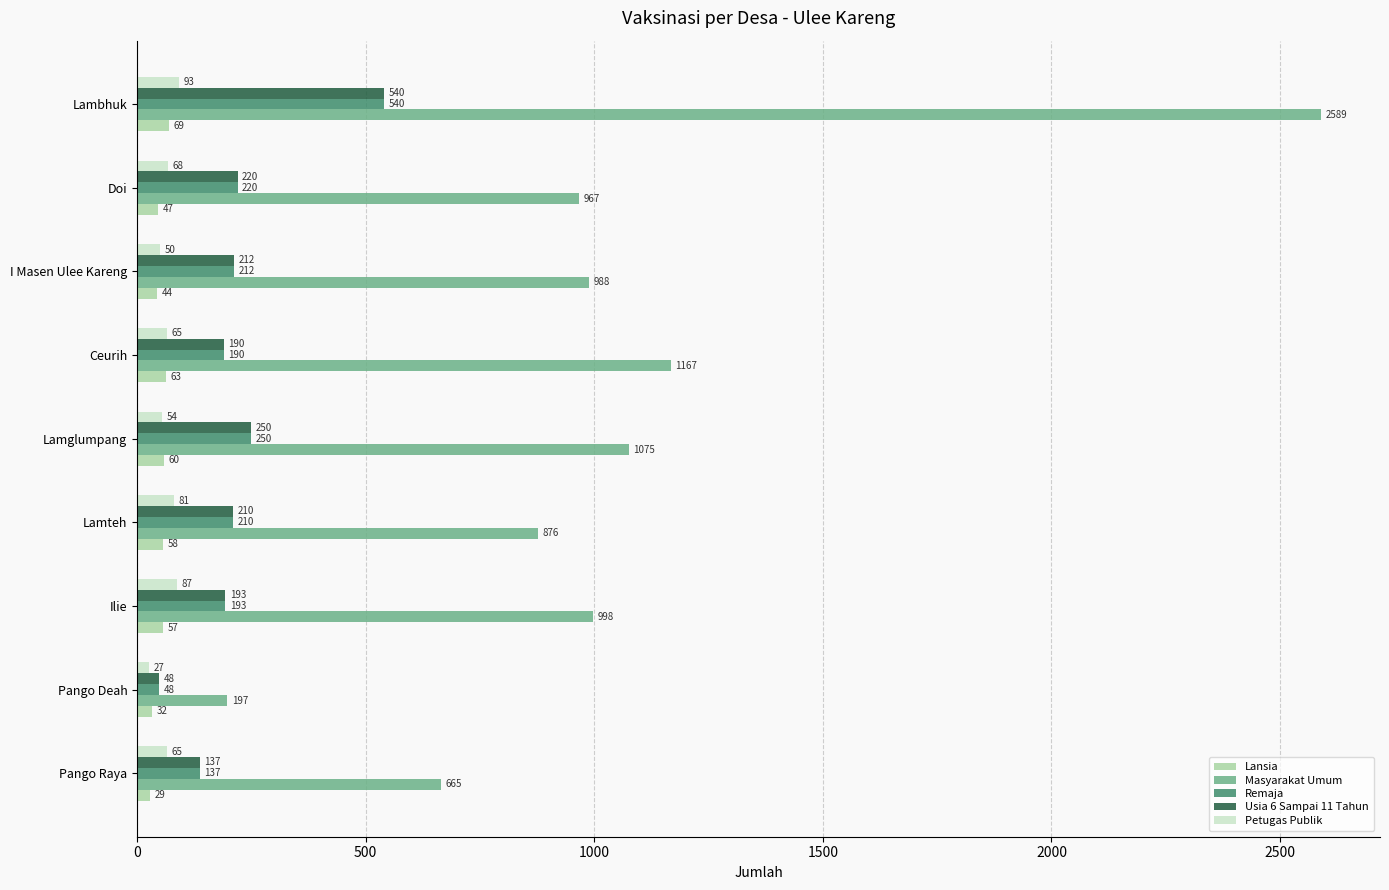

What is the minimum value for Petugas Publik?

27